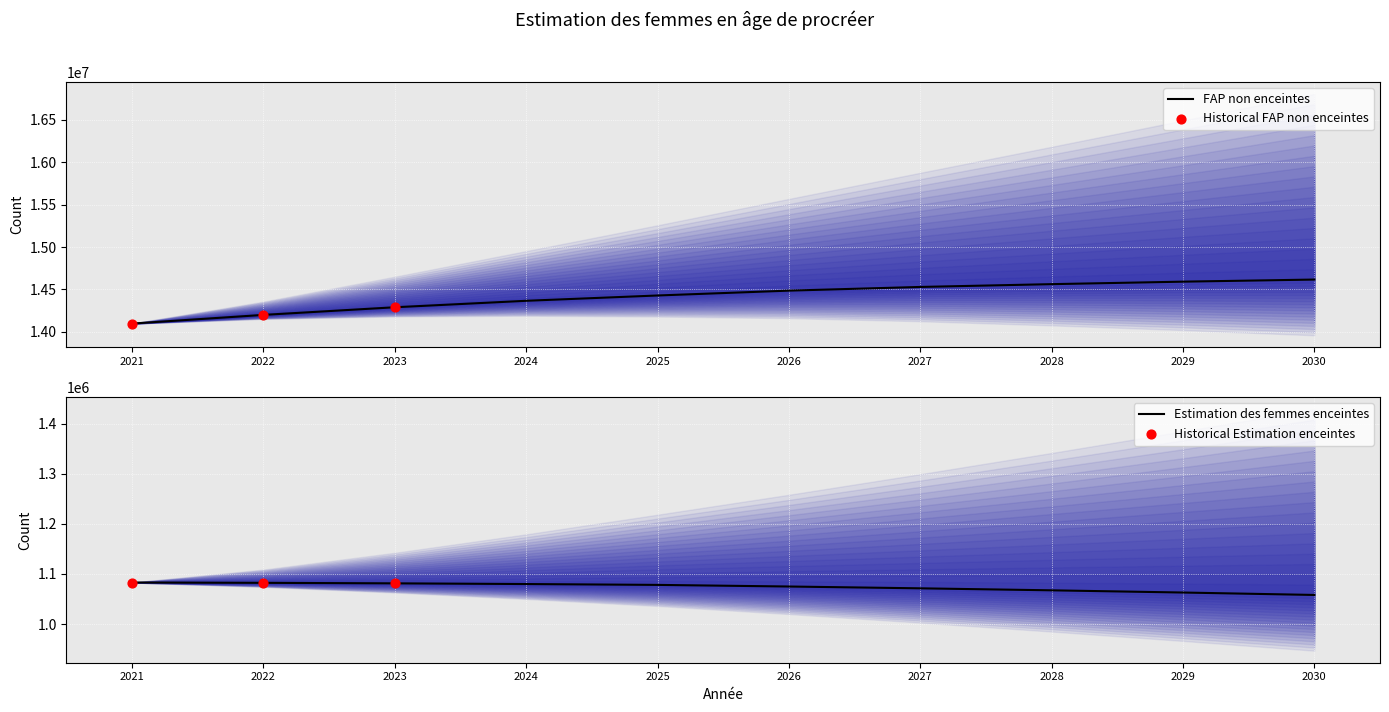

What is the total value across all series at 2026?

15560000.0